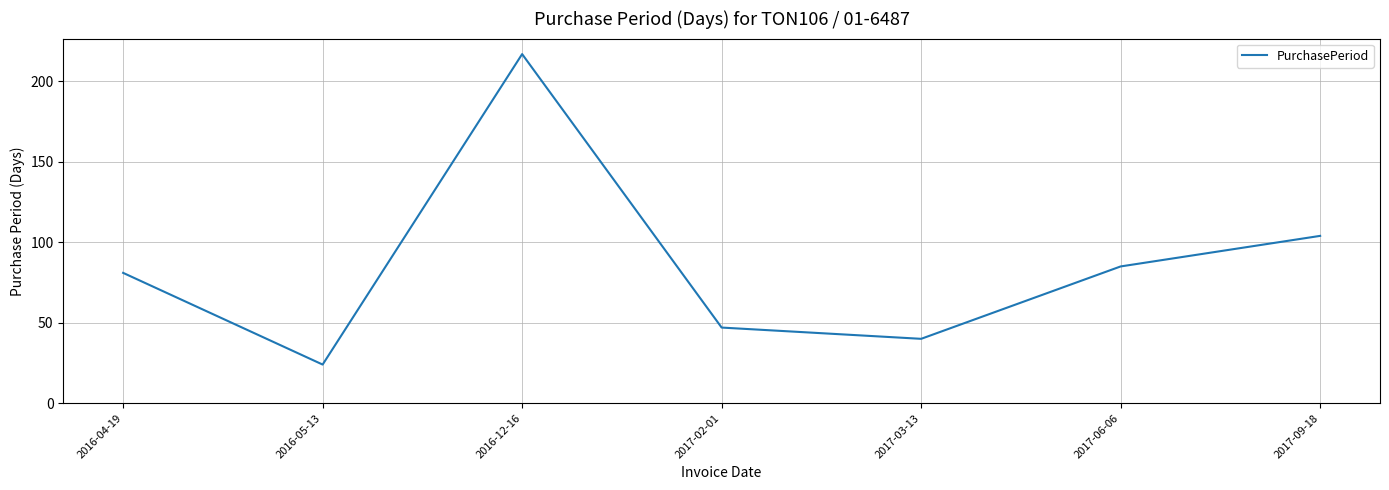

What is the maximum value shown in the chart?

217